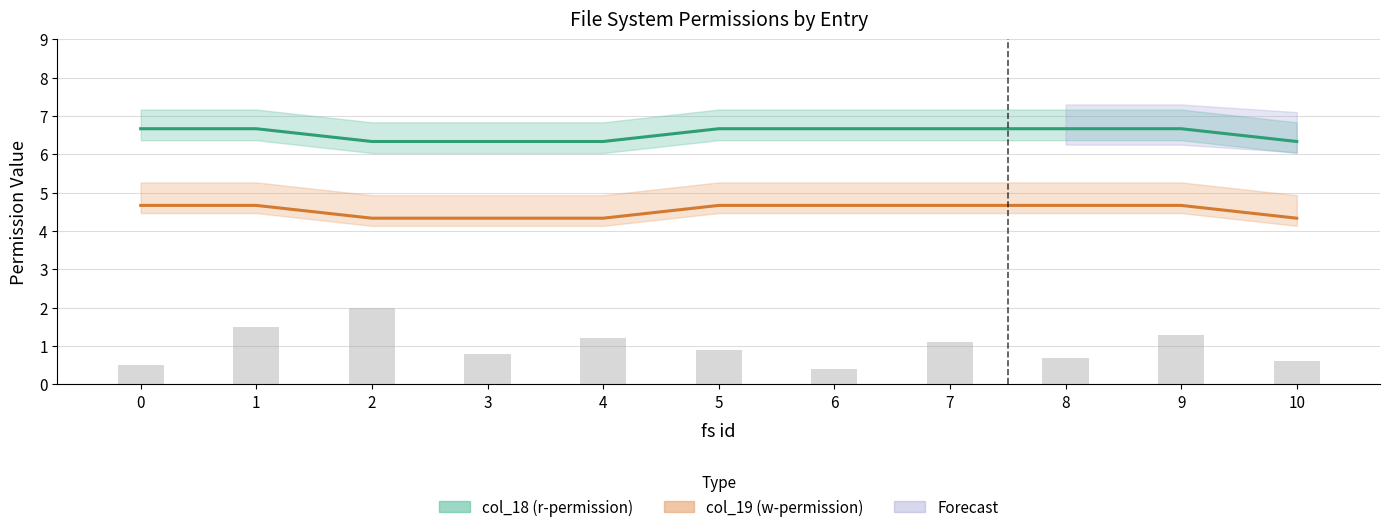

What is the maximum value for col_19 (w-permission)?

4.7